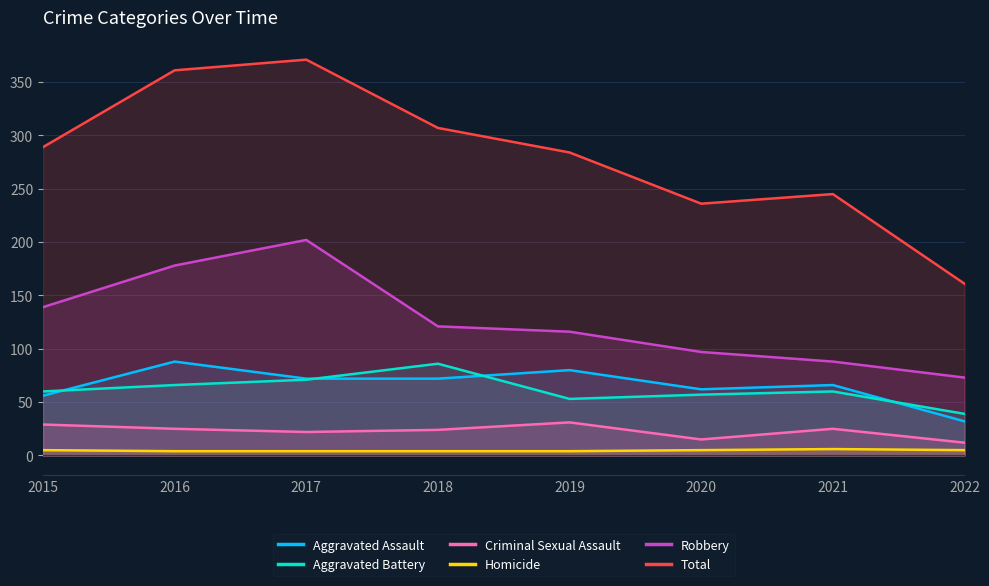

Does the chart display data point markers on the line(s)?

No